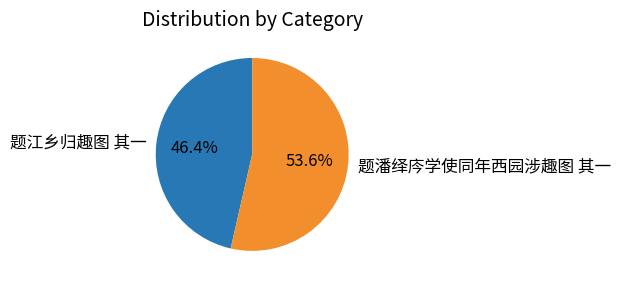

To the nearest percent, what percentage of the pie is 题江乡归趣图 其一?

46%